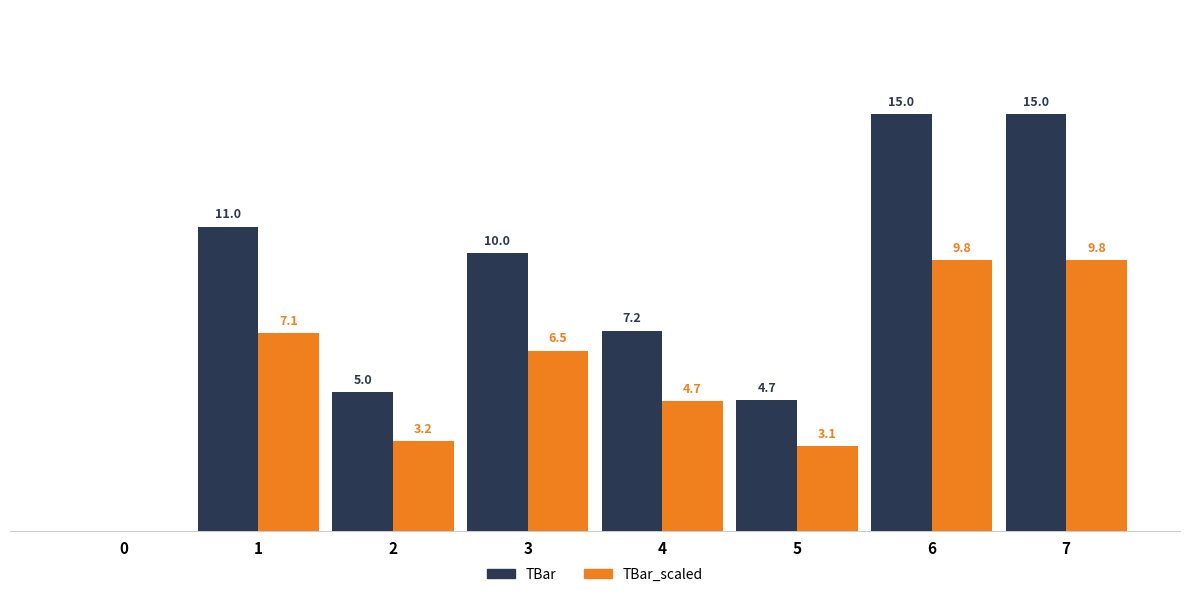

Which series changed the most between 4 and 7?

TBar